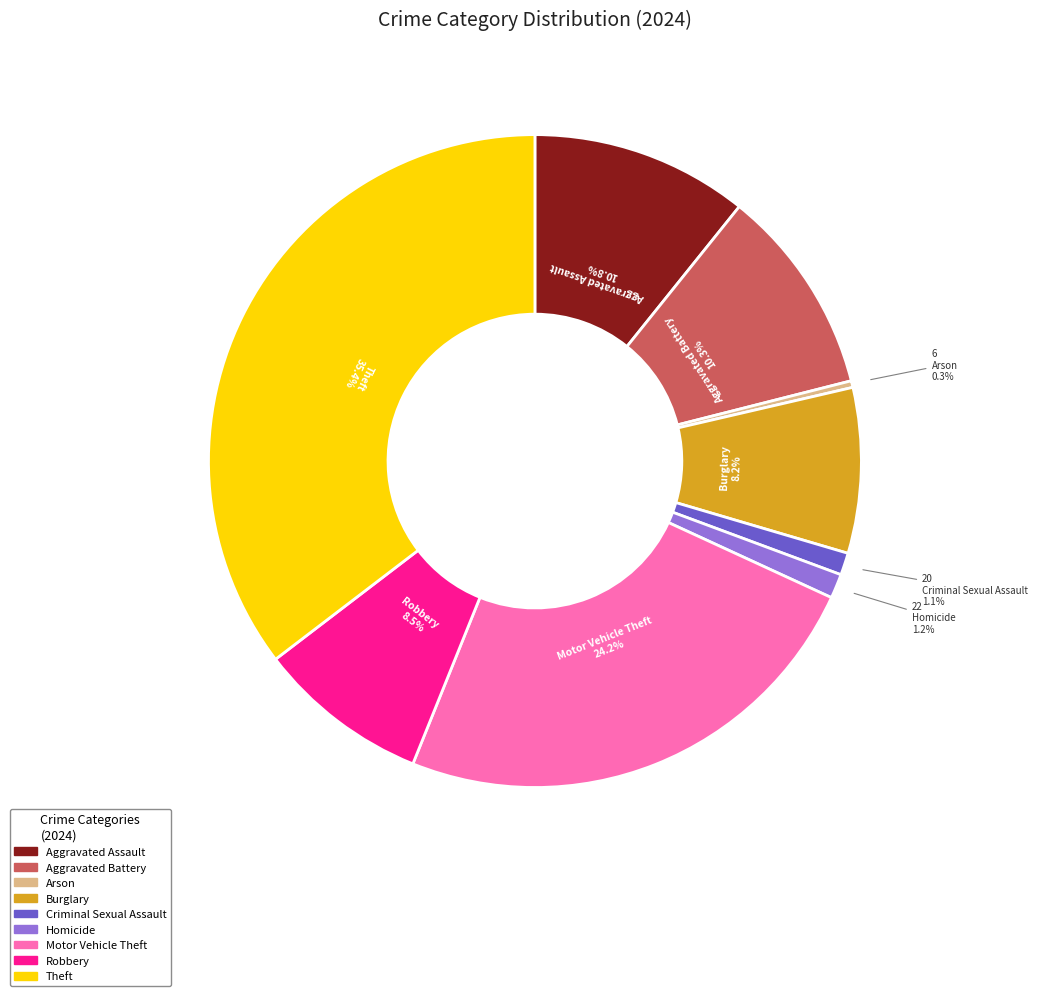

What is the largest slice in the pie chart?

Theft